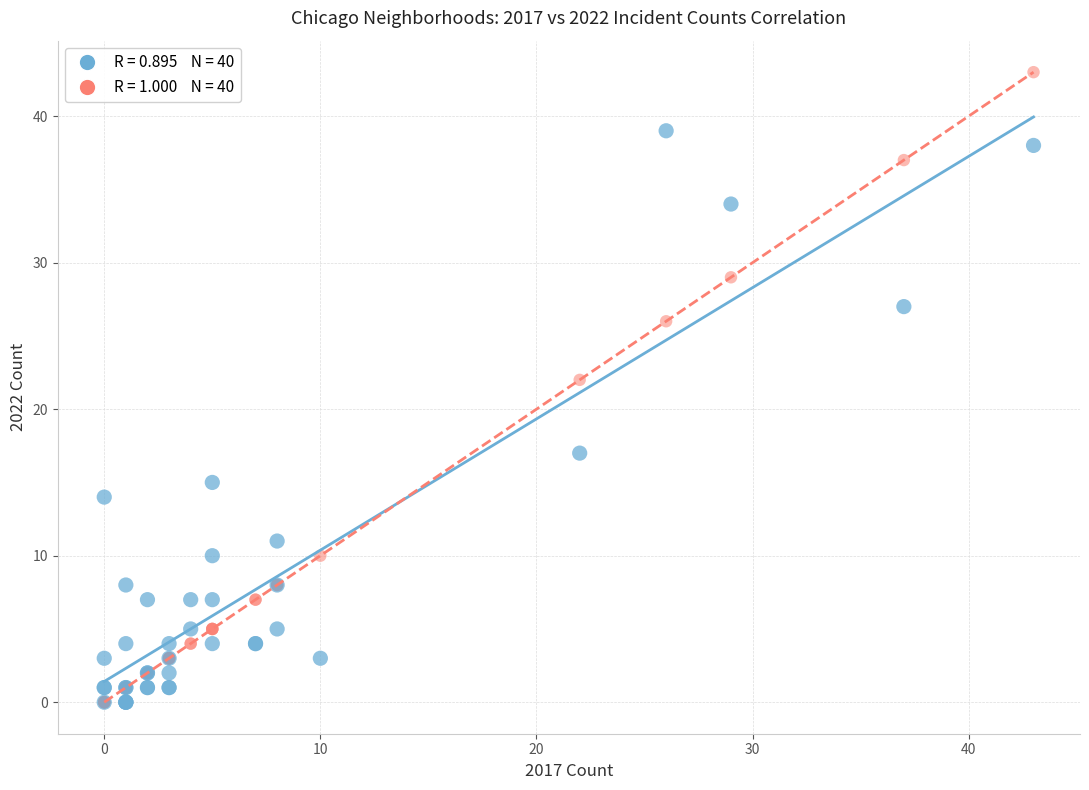

Across all series, what Y value is closest to 21?

22